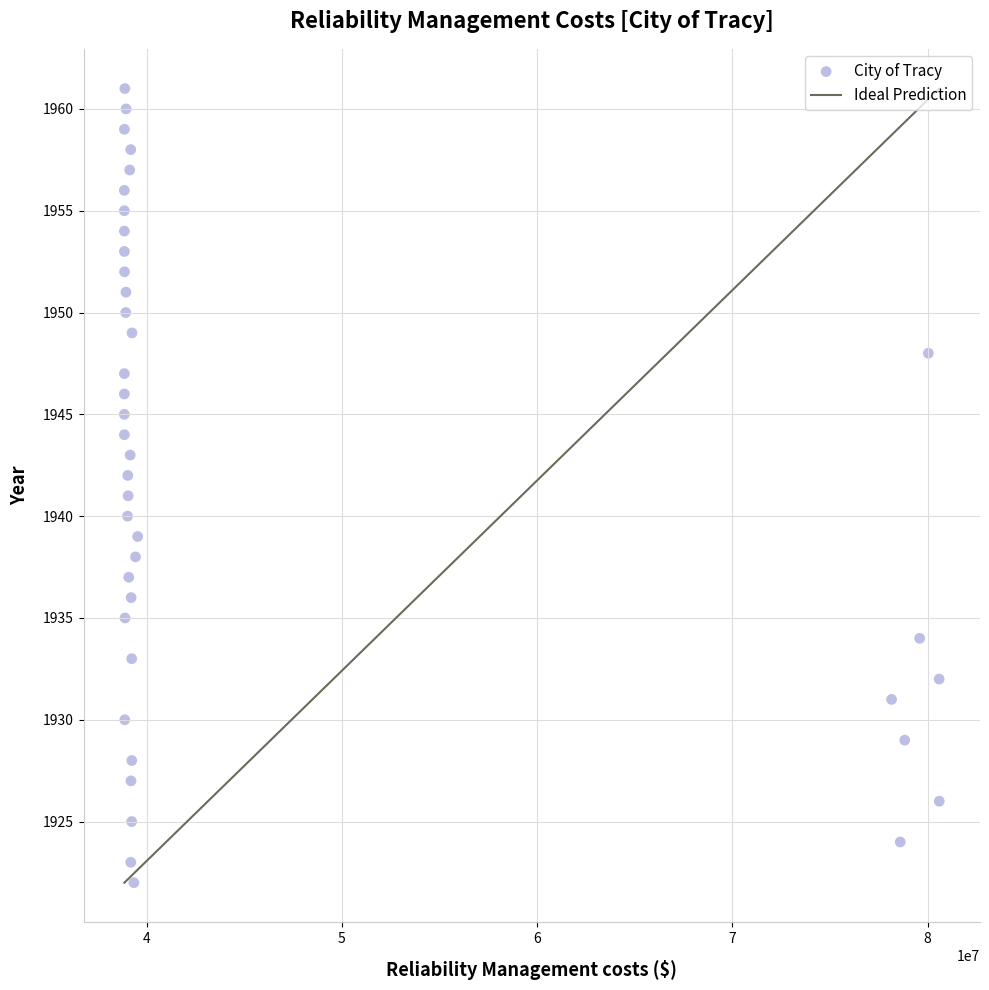

What is the range of Y values (max minus min)?

39